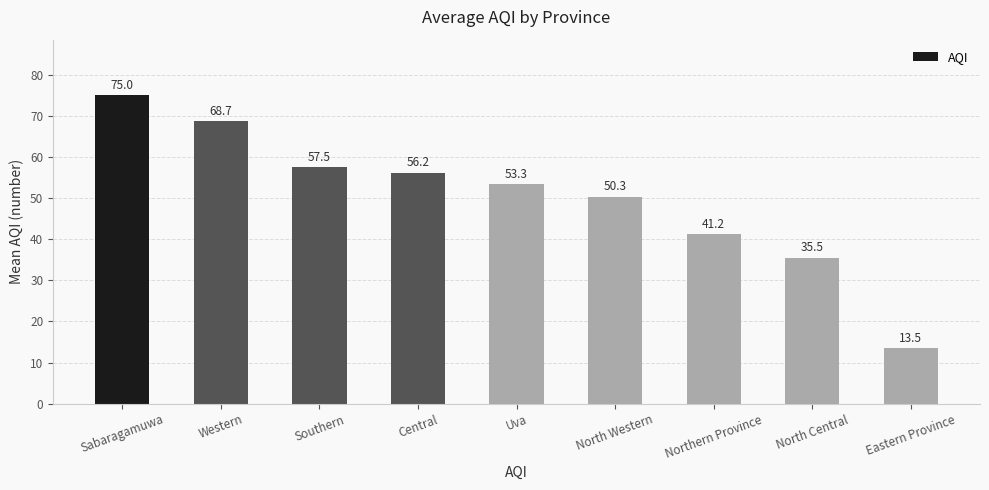

What is the approximate value at North Central?

35.5